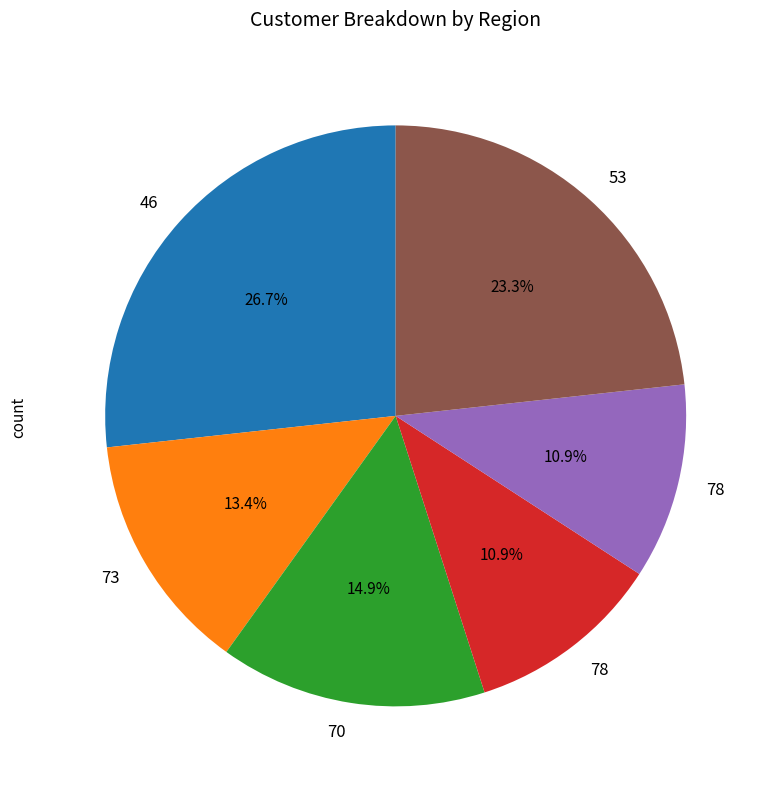

Is there a majority slice in this chart?

No